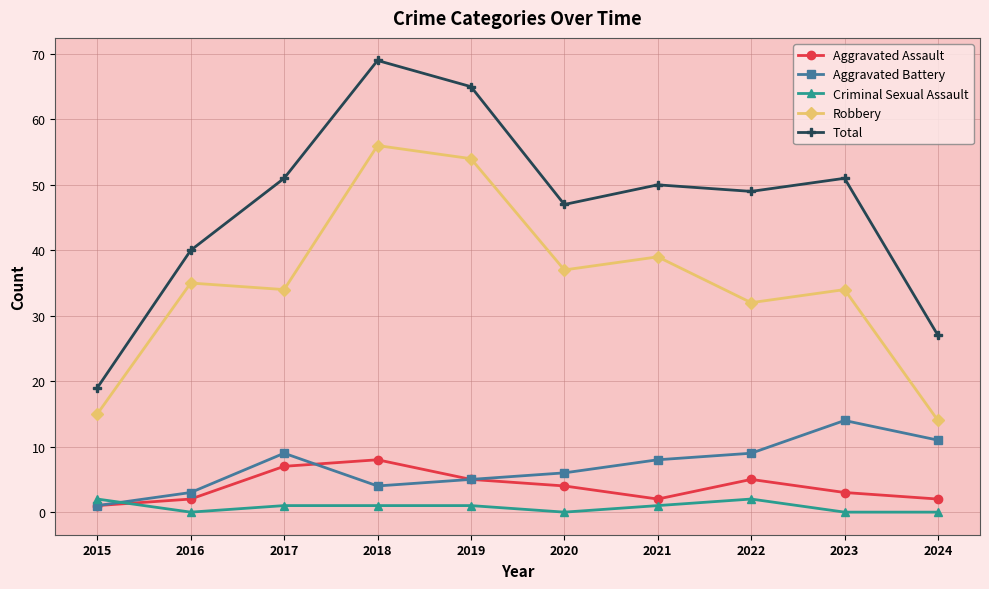

Rank the series at 2024 from highest to lowest value.

Total, Robbery, Aggravated Battery, Aggravated Assault, Criminal Sexual Assault